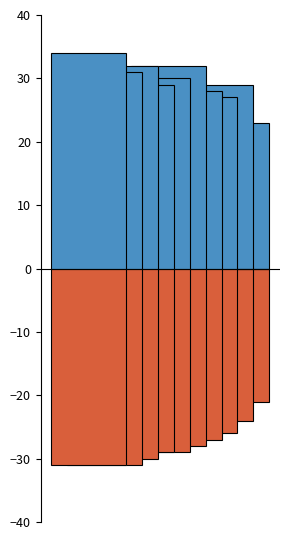

The Starts series shows 48.7 at Kaku. True or false?

False